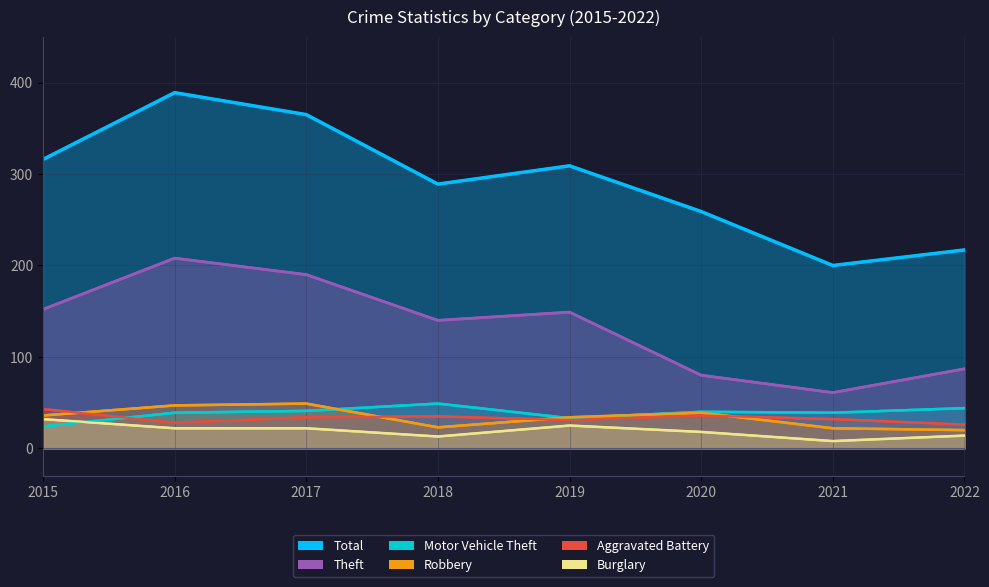

What is the maximum value for Aggravated Battery?

43